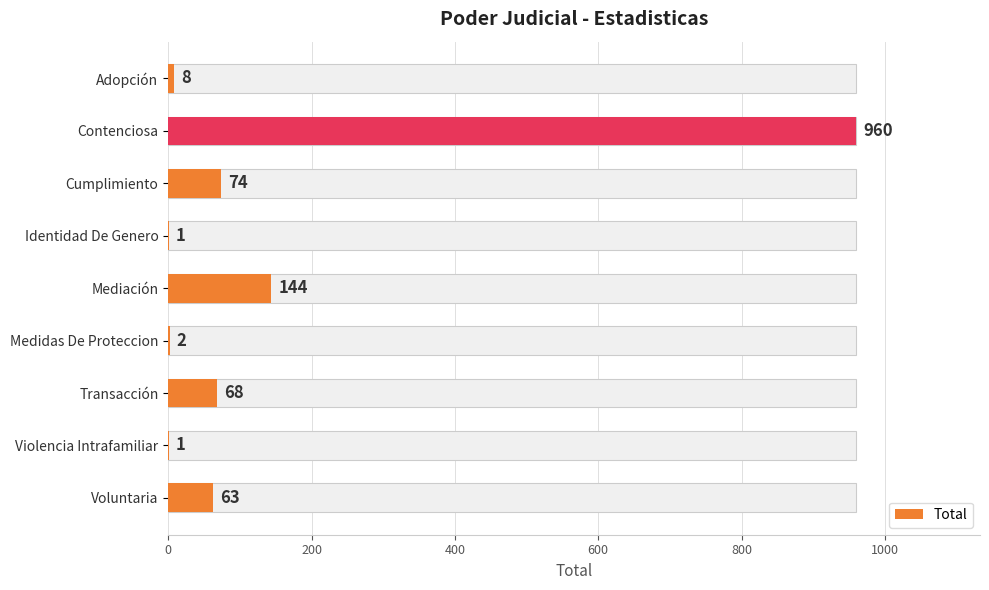

Is it true that the value at Adopción is 8?

True